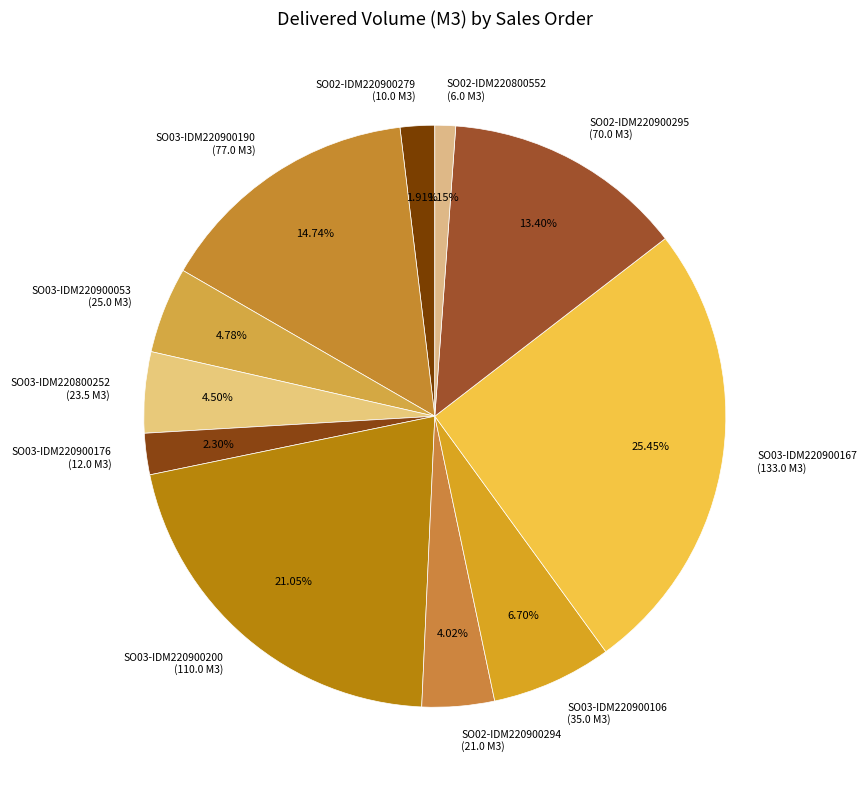

The SO03-IDM220900106 slice represents 7% of the pie. True or false?

True